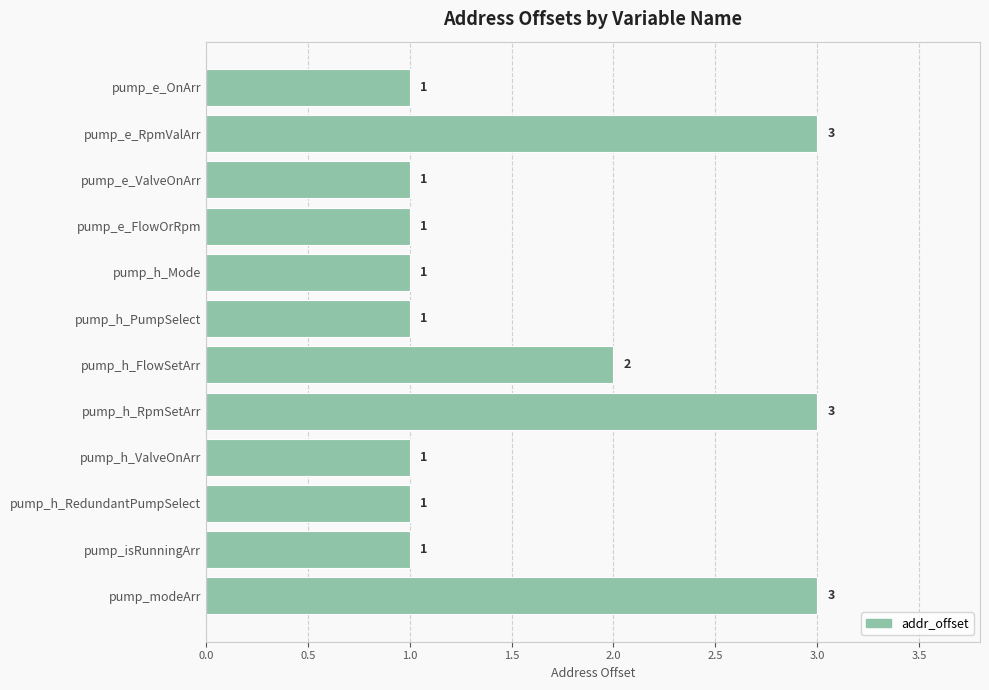

Approximately how many times larger is the value at pump_e_RpmValArr compared to pump_e_FlowOrRpm?

3.0